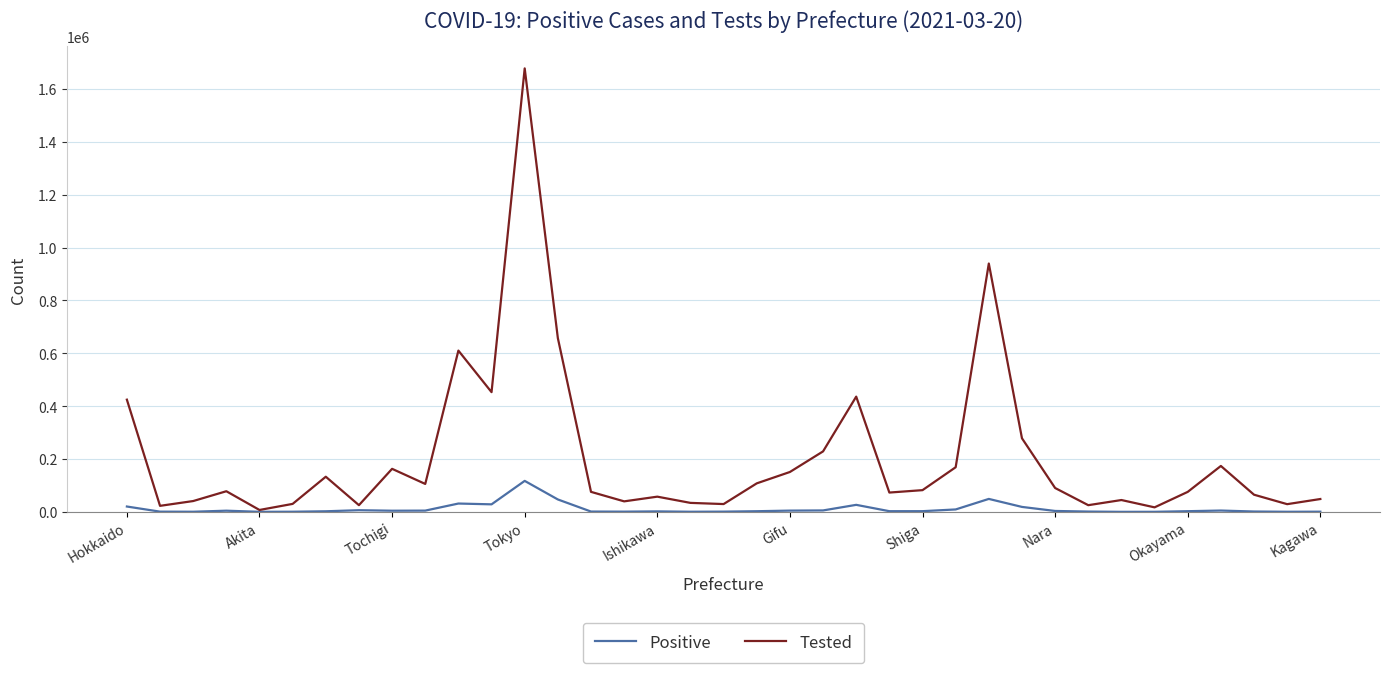

How many lines are shown in the chart?

2